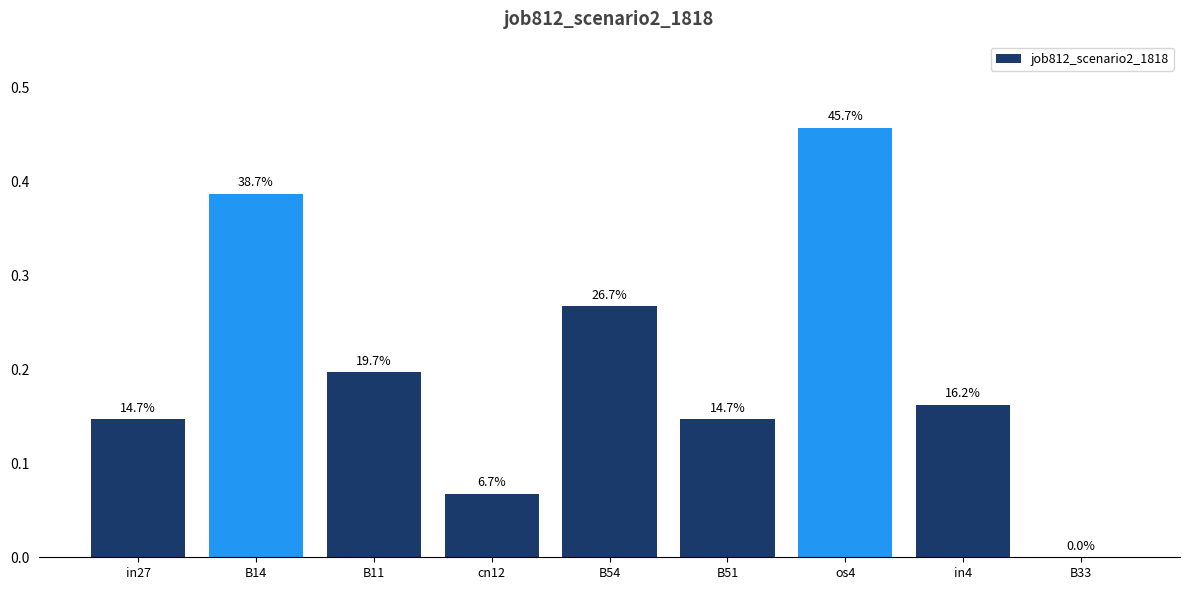

How many values are between 0 and 1?

9